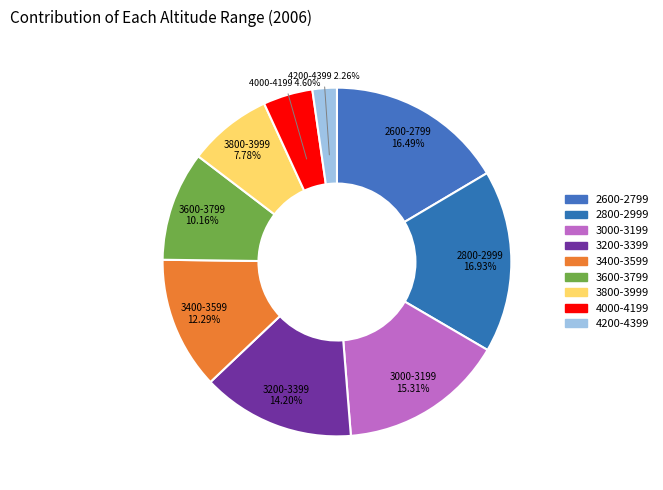

To the nearest percent, what is the difference between the 3400-3599 and 3200-3399 slice percentages?

2%